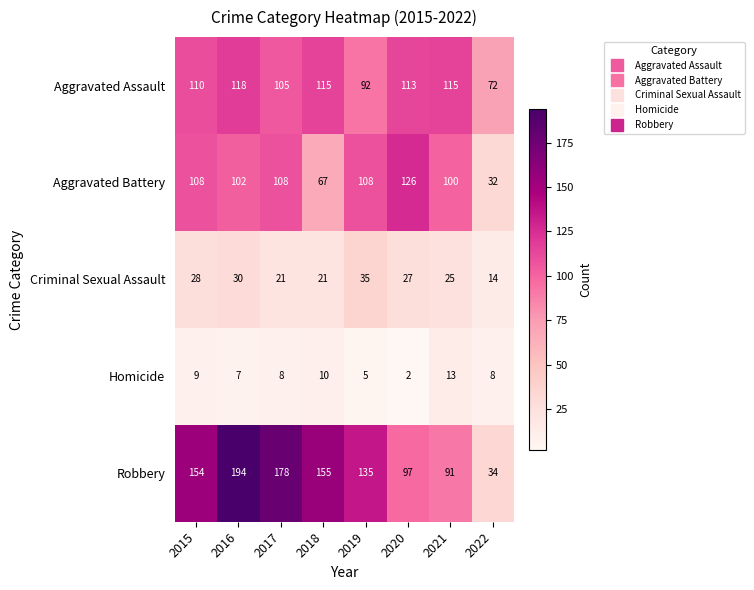

How many data points does each series have?

8